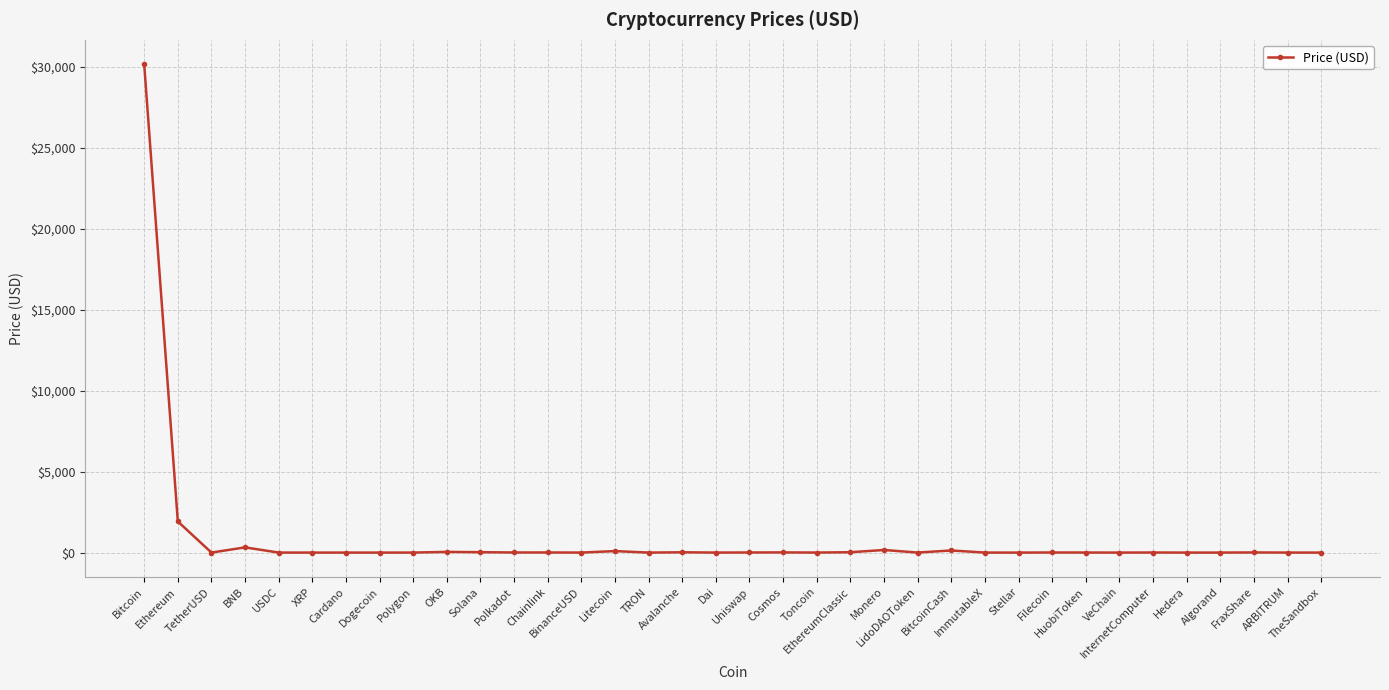

What is the sum of all values?

32952.6